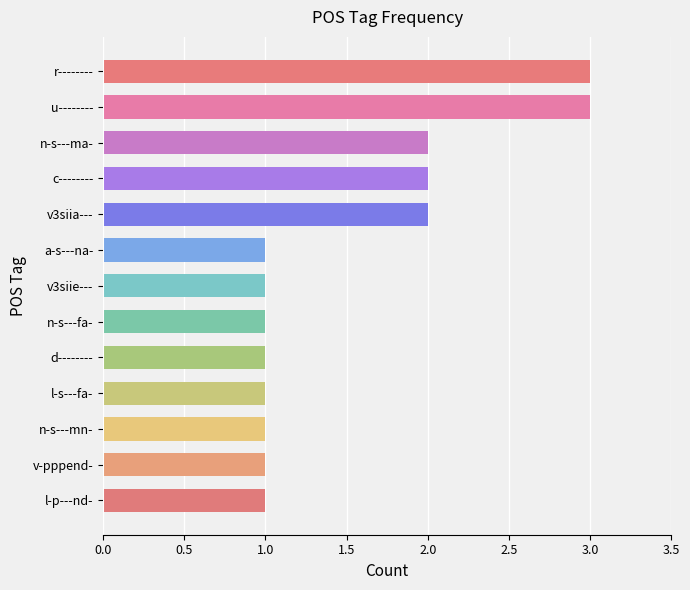

The value at n-s---mn- is 1. True or false?

True